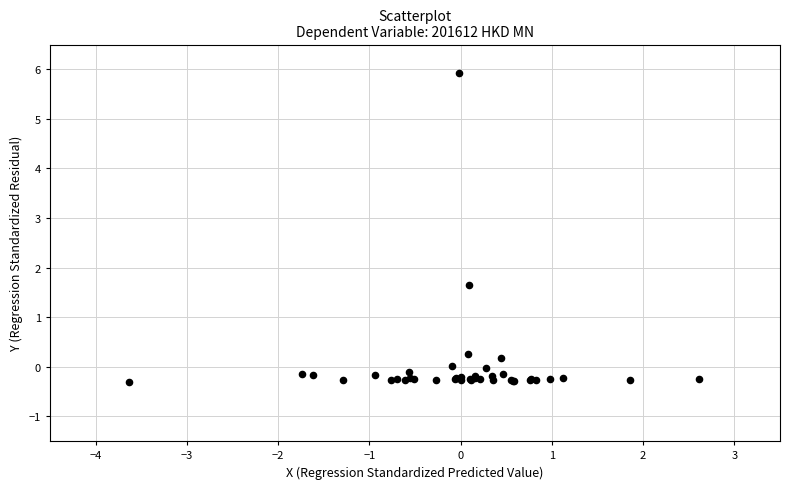

What Y value in the scatter plot is closest to 2?

1.7